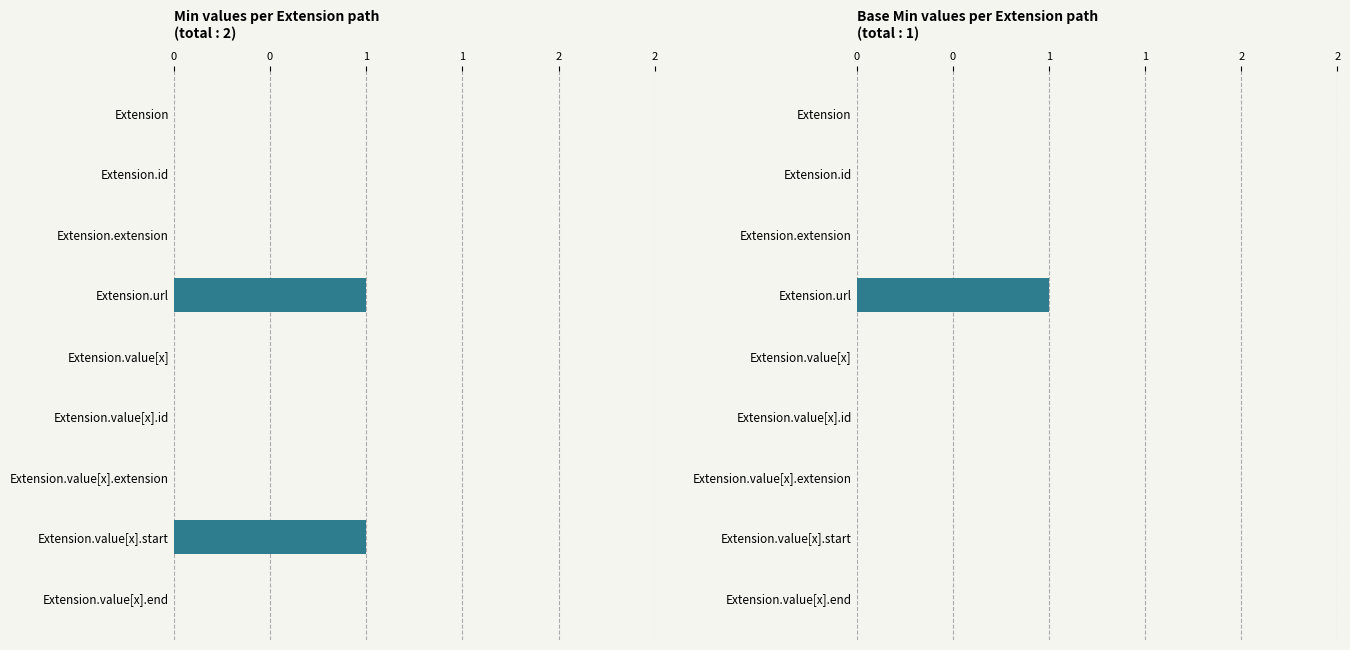

Count the number of categories in the chart.

9